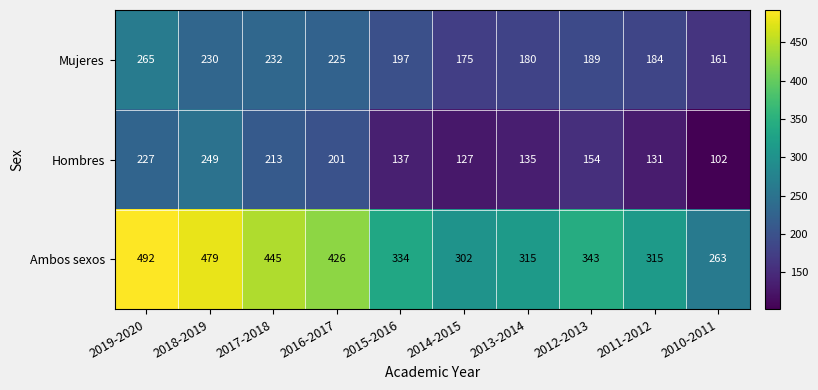

Reading left to right, list all the values displayed in this chart.

Mujeres: 2019-2020=265	2018-2019=230	2017-2018=232	2016-2017=225	2015-2016=197	2014-2015=175	2013-2014=180	2012-2013=189	2011-2012=184	2010-2011=161
Hombres: 2019-2020=227	2018-2019=249	2017-2018=213	2016-2017=201	2015-2016=137	2014-2015=127	2013-2014=135	2012-2013=154	2011-2012=131	2010-2011=102
Ambos sexos: 2019-2020=492	2018-2019=479	2017-2018=445	2016-2017=426	2015-2016=334	2014-2015=302	2013-2014=315	2012-2013=343	2011-2012=315	2010-2011=263